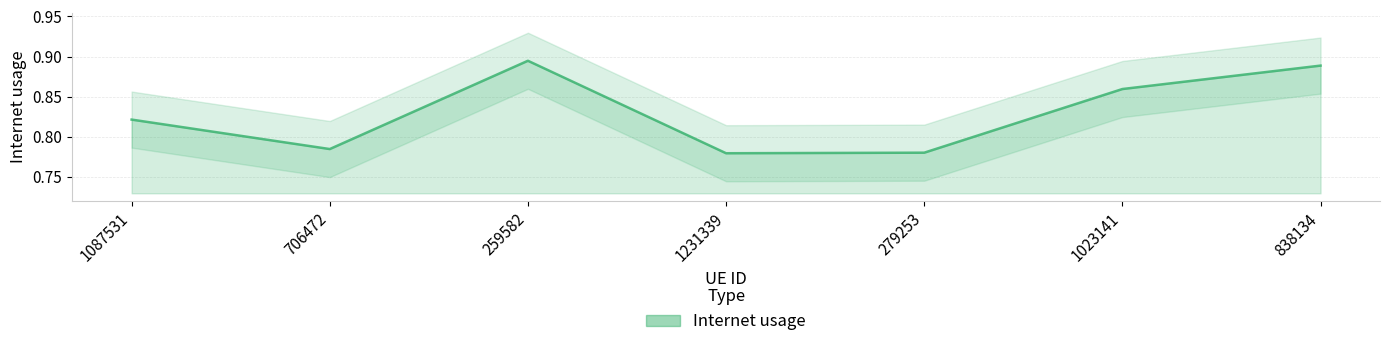

Reading left to right, what are all the values shown in this chart?

0.8	0.8	0.9	0.8	0.8	0.9	0.9